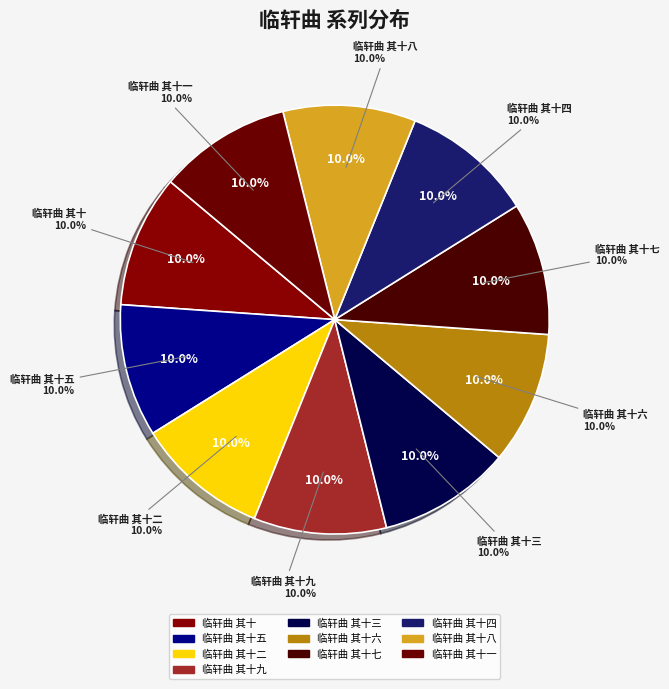

What percentage is the 临轩曲 其十五 slice, to the nearest percent?

10%